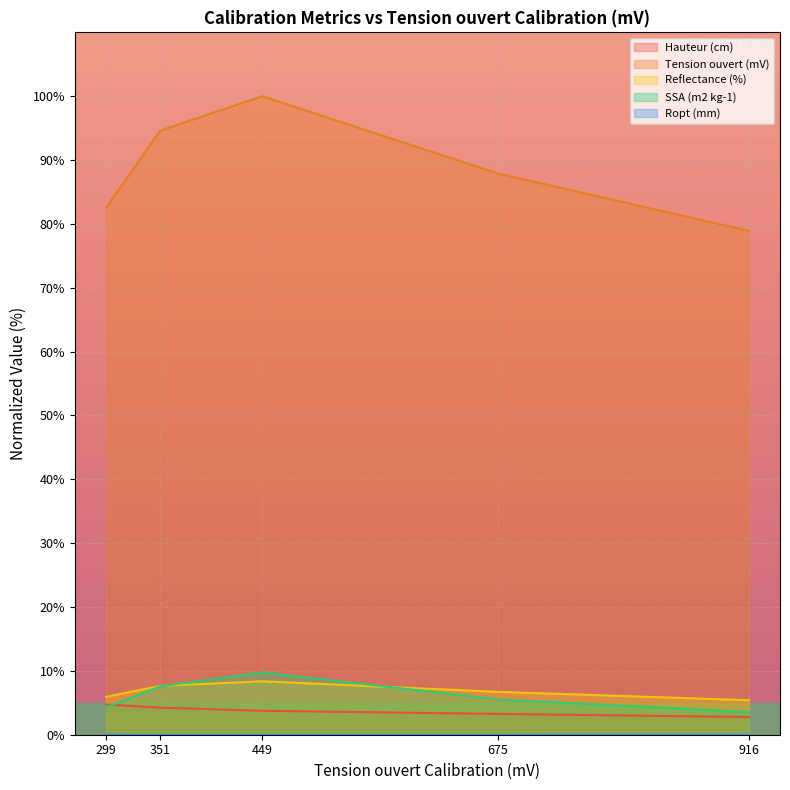

True or false: Hauteur (cm) and Tension ouvert (mV) intersect in this chart.

False